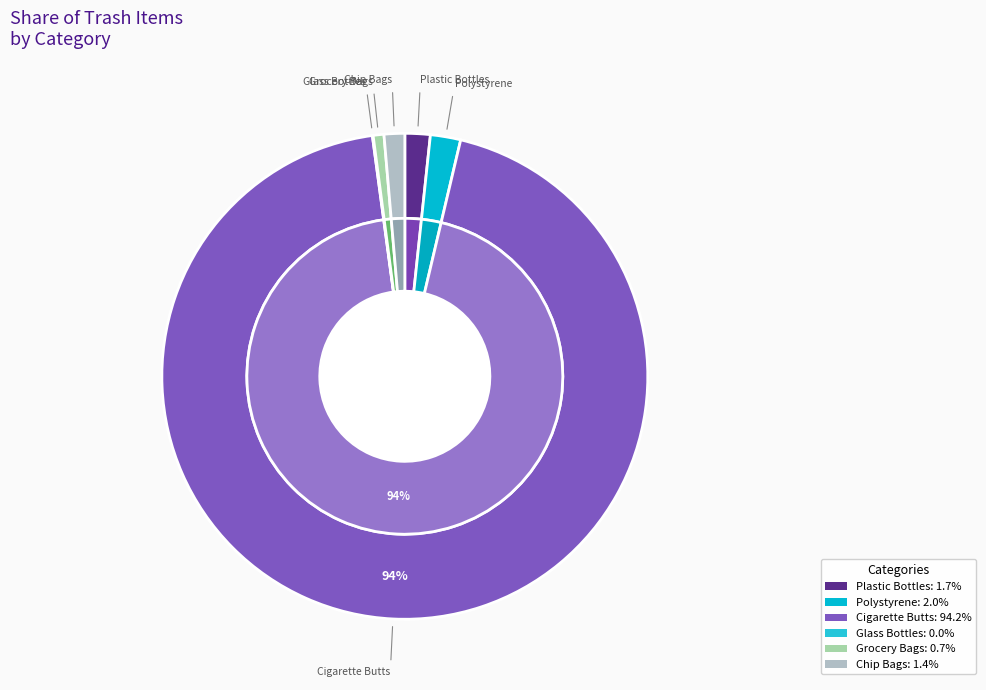

Which slice represents more than half of the pie?

Cigarette Butts